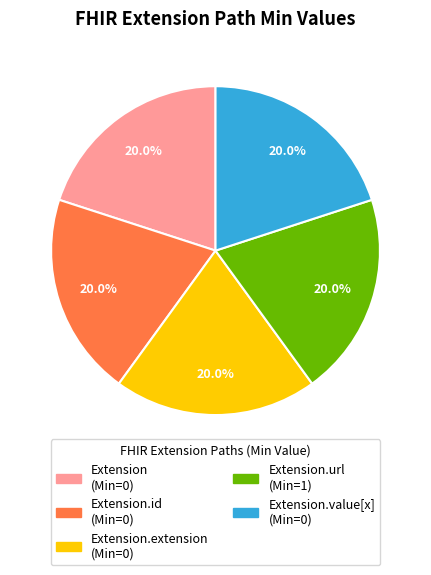

Is there any slice that represents more than half of the pie?

No